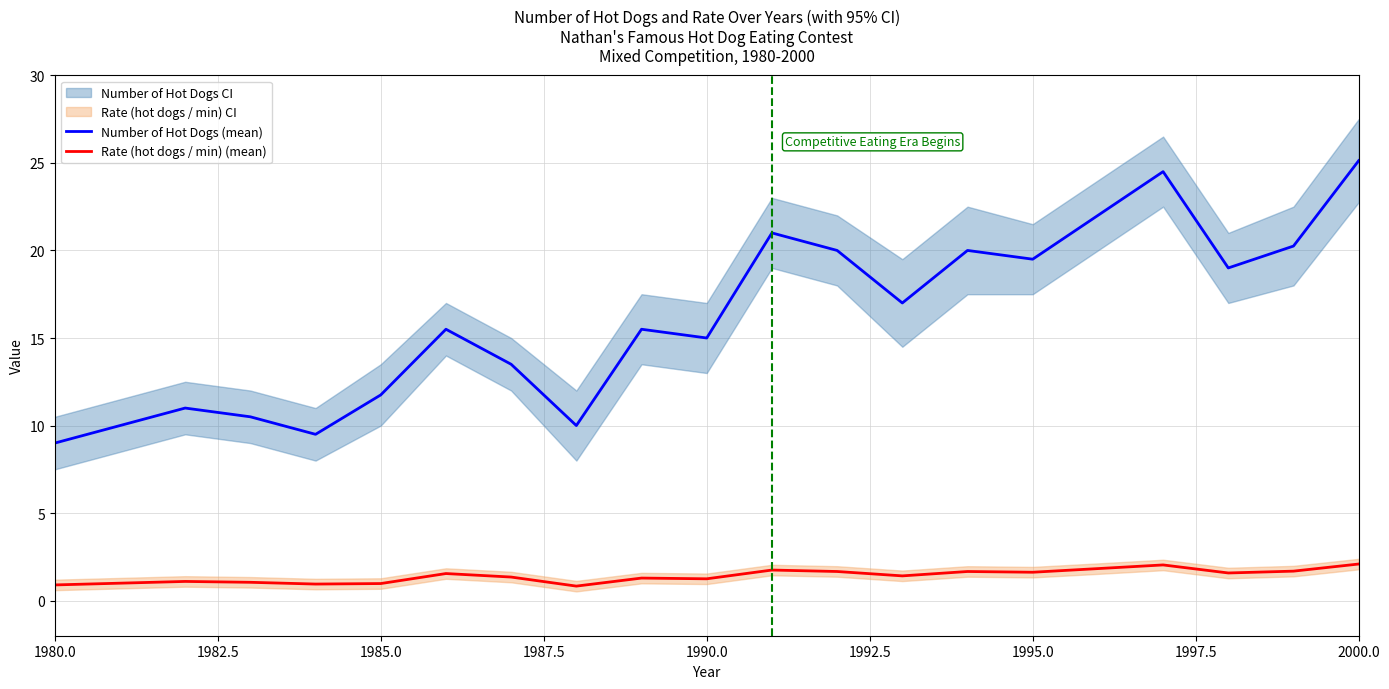

What is the maximum value for Rate (hot dogs / min) (mean)?

2.1